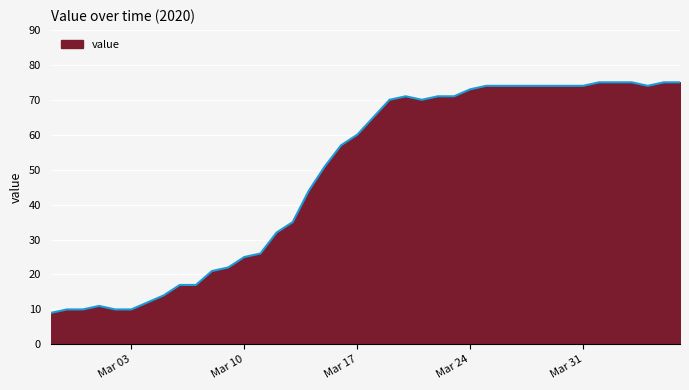

What is the minimum value shown in the chart?

9